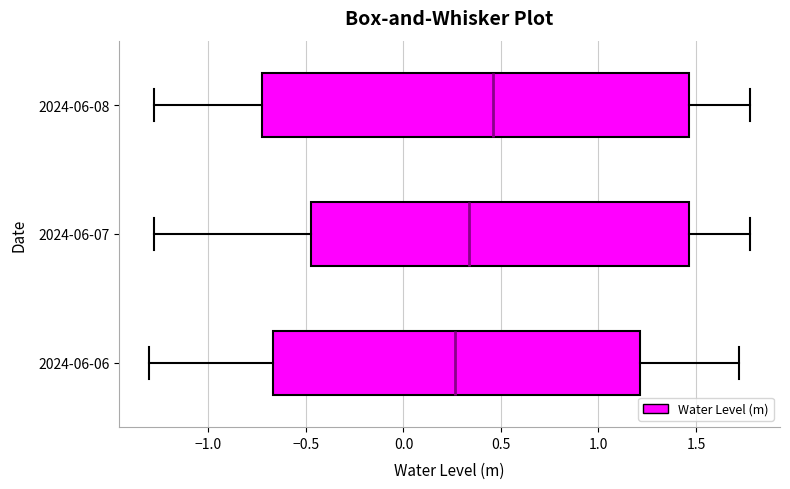

Comparing the boxes themselves (not the whiskers), which one is the widest?

2024-06-08